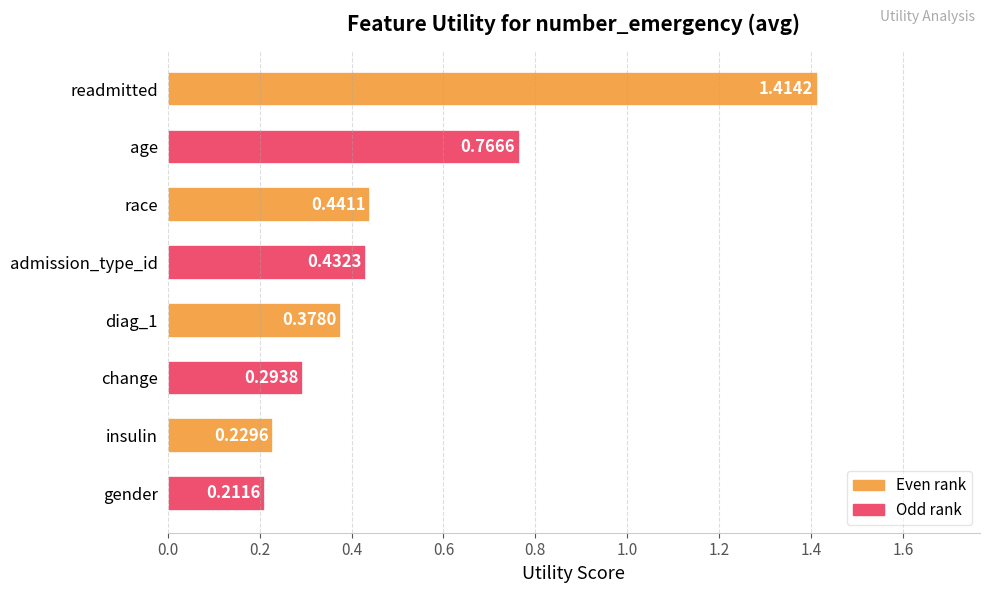

At which category does the chart reach its minimum across all series?

gender